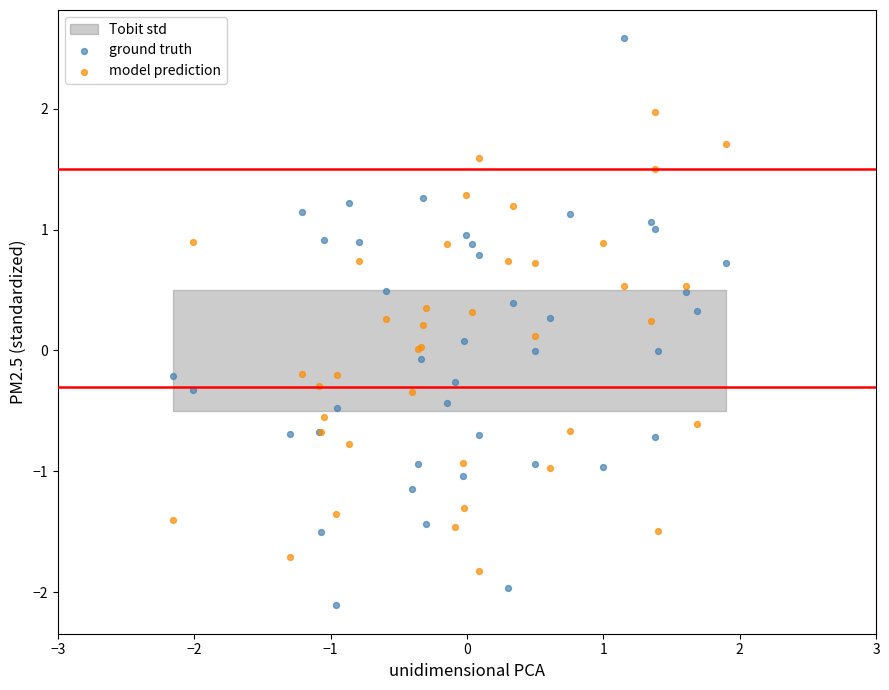

What is the X range (max minus min) for the scatter plot?

4.0